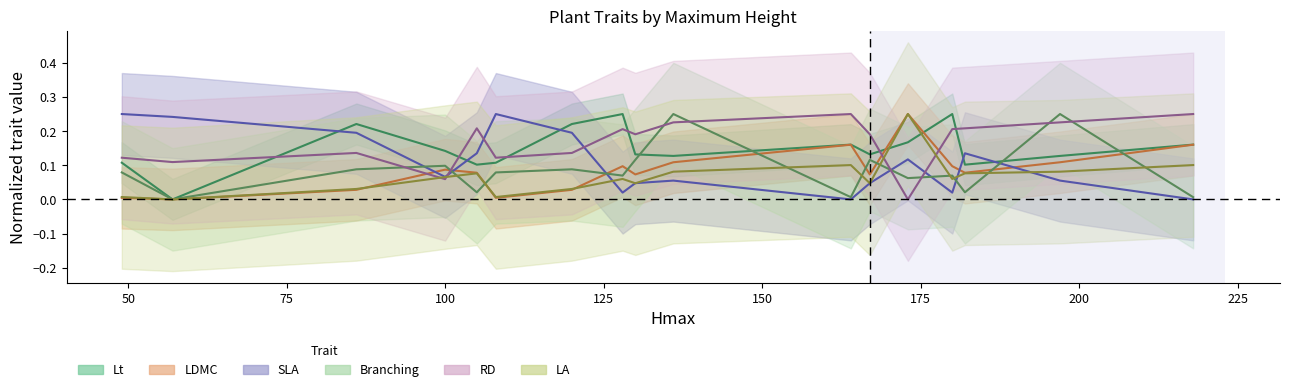

Reading left to right, what are all the values shown in this chart?

Lt: 0.1	0.0	0.2	0.1	0.1	0.1	0.2	0.2	0.1	0.1	0.2	0.1	0.2	0.2	0.1	0.1	0.2
LDMC: 0.0	0.0	0.0	0.1	0.1	0.0	0.0	0.1	0.1	0.1	0.2	0.1	0.2	0.1	0.1	0.1	0.2
SLA: 0.2	0.2	0.2	0.1	0.1	0.2	0.2	0.0	0.0	0.1	0.0	0.0	0.1	0.0	0.1	0.1	0.0
Branching: 0.1	0.0	0.1	0.1	0.0	0.1	0.1	0.1	0.1	0.2	0.0	0.1	0.1	0.1	0.0	0.2	0.0
RD: 0.1	0.1	0.1	0.1	0.2	0.1	0.1	0.2	0.2	0.2	0.2	0.2	0.0	0.2	0.2	0.2	0.2
LA: 0.0	0.0	0.0	0.1	0.1	0.0	0.0	0.1	0.0	0.1	0.1	0.0	0.2	0.1	0.1	0.1	0.1